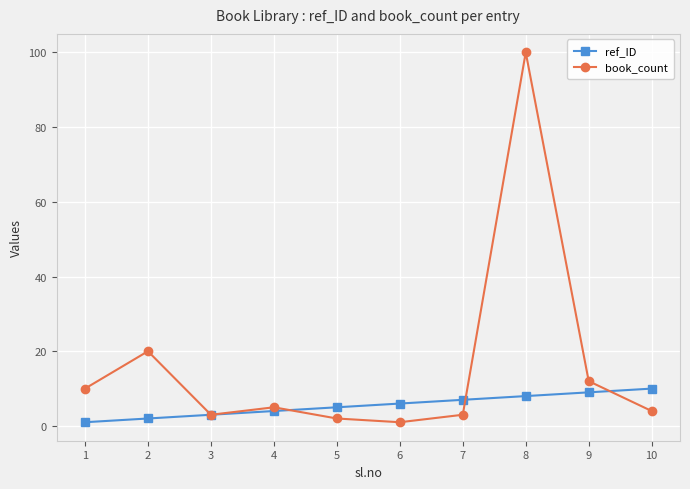

The value of book_count at 9 is 12. True or false?

True